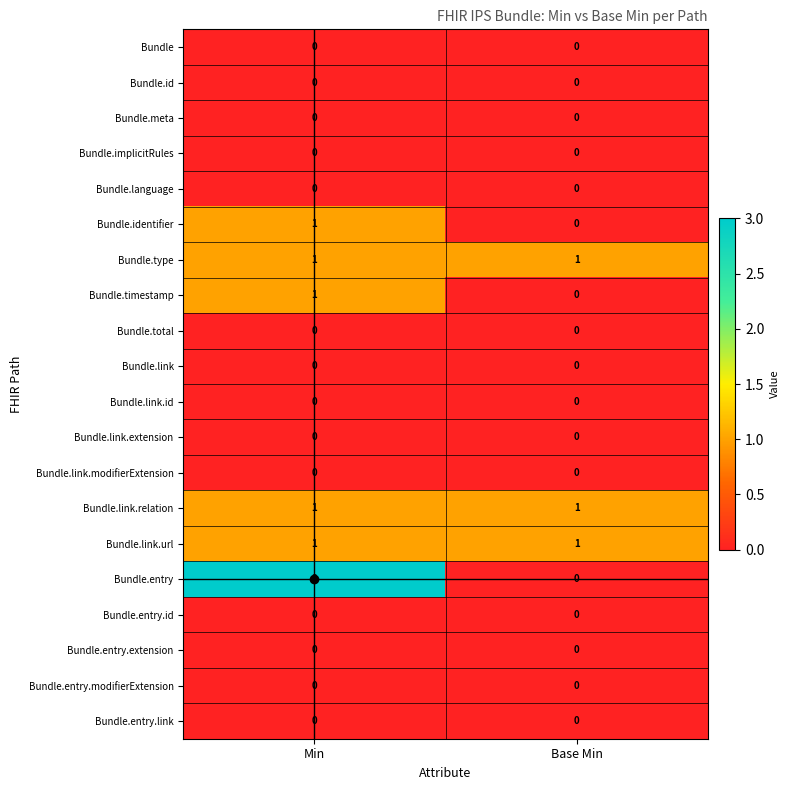

Which category has the highest value across all series?

Min